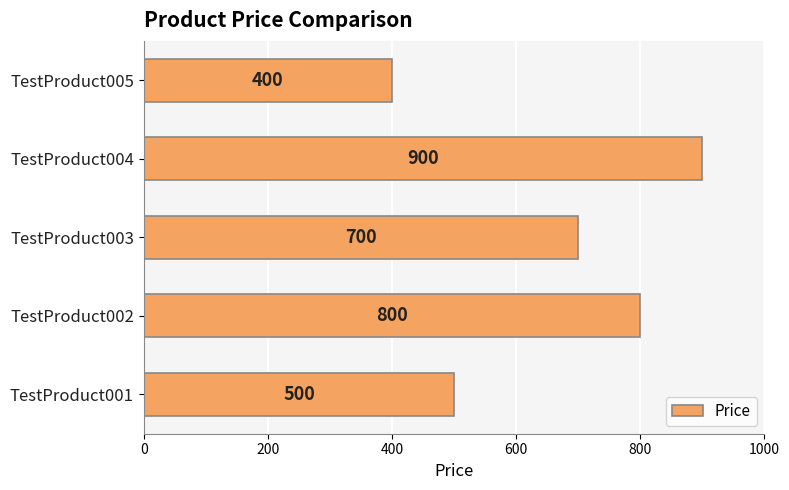

Reading top to bottom, what are all the values shown in this chart?

400	900	700	800	500